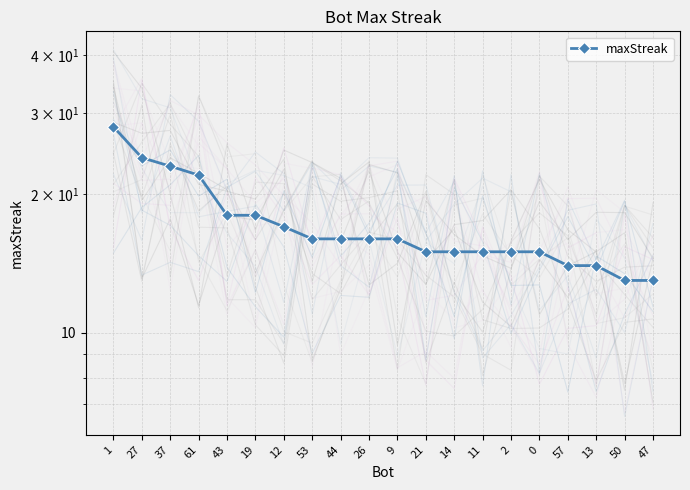

How many lines are shown in the chart?

1